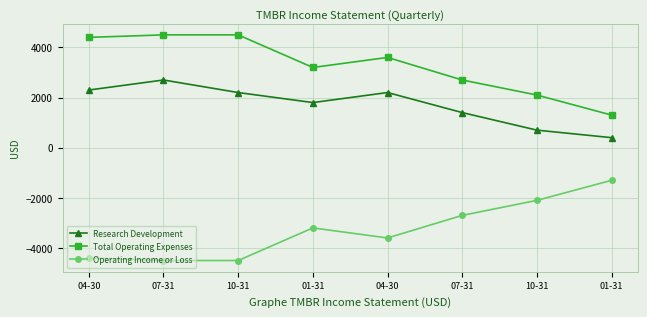

Which has a higher value, 07-31 or 01-31?

07-31